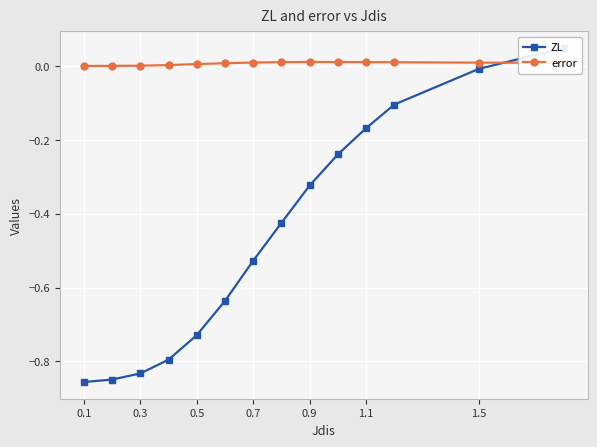

Is it true that error equals 0.0 at 0.3?

True